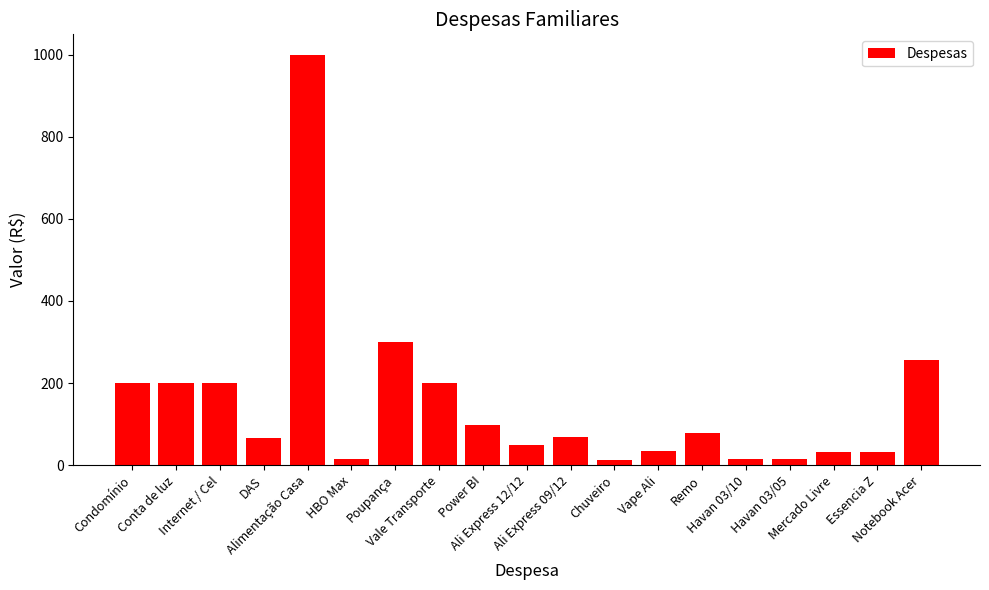

What is the label of the 4th bar from the left?

DAS